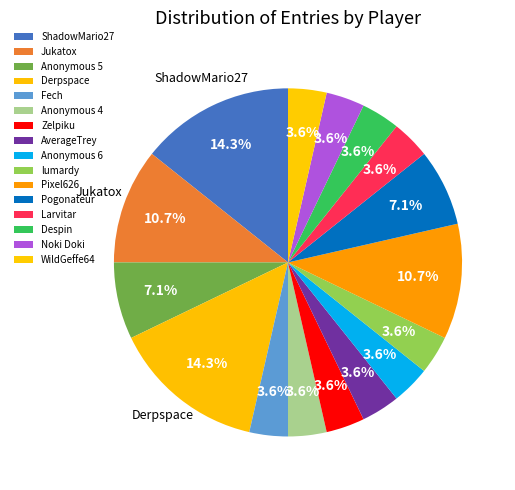

True or false: Anonymous 4 accounts for 4% of the total.

True